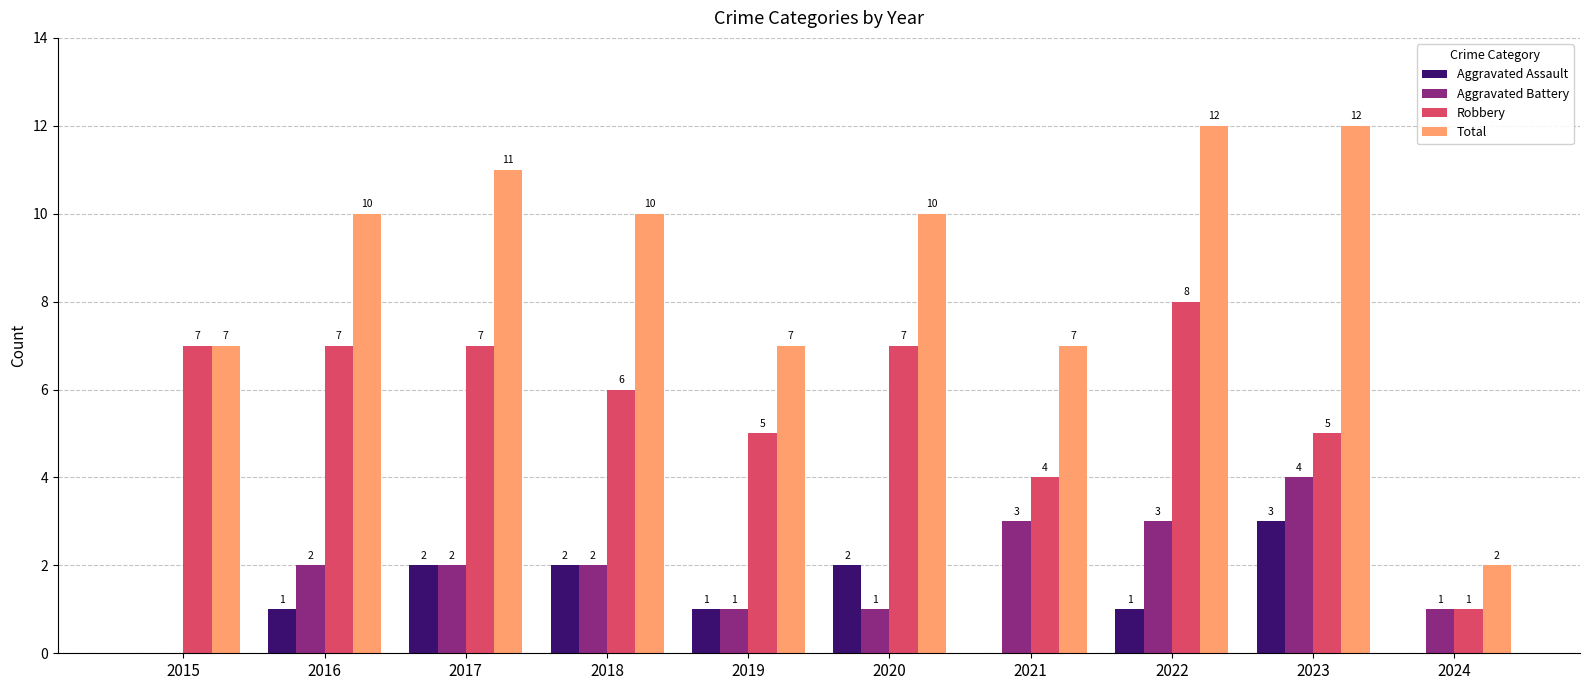

True or false: Aggravated Assault has a value of 1 at 2020.

False